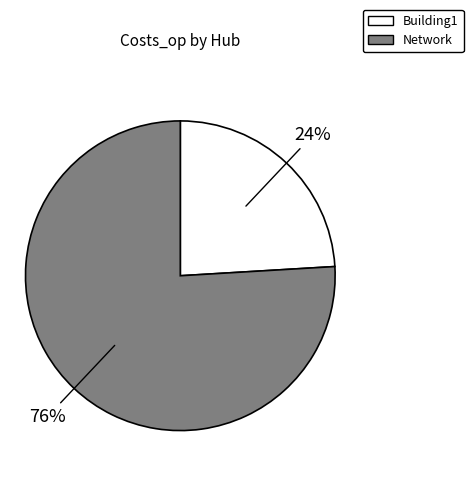

To the nearest percent, what percentage of the pie is Building1?

24%